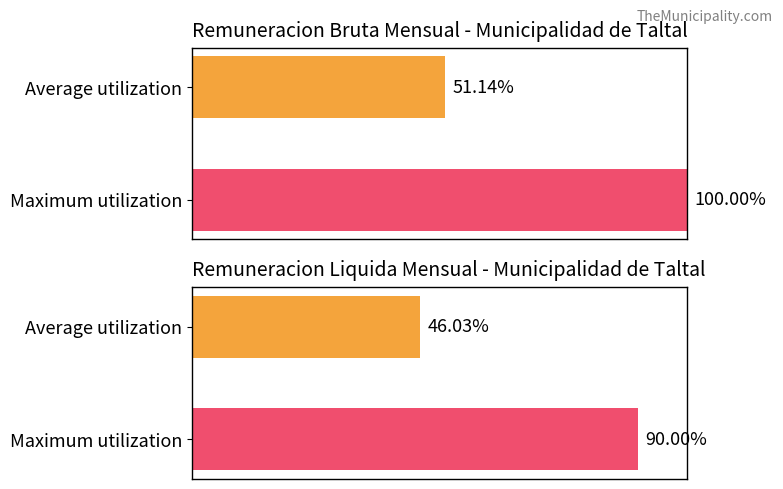

What is the average value of the remuneracionbruta_mensual series?

75.6